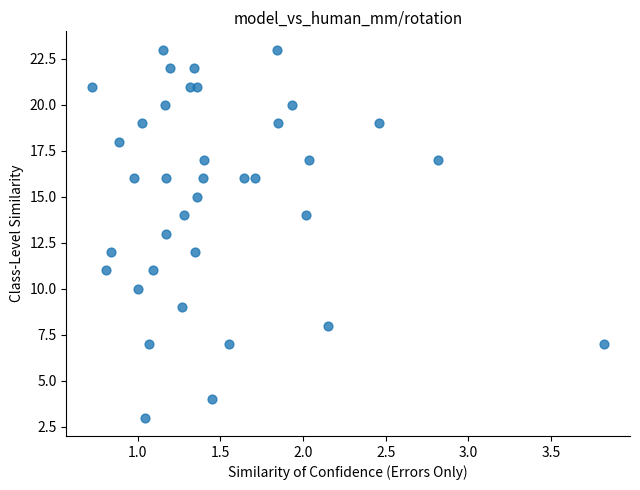

What is the range of Y values (max minus min)?

20